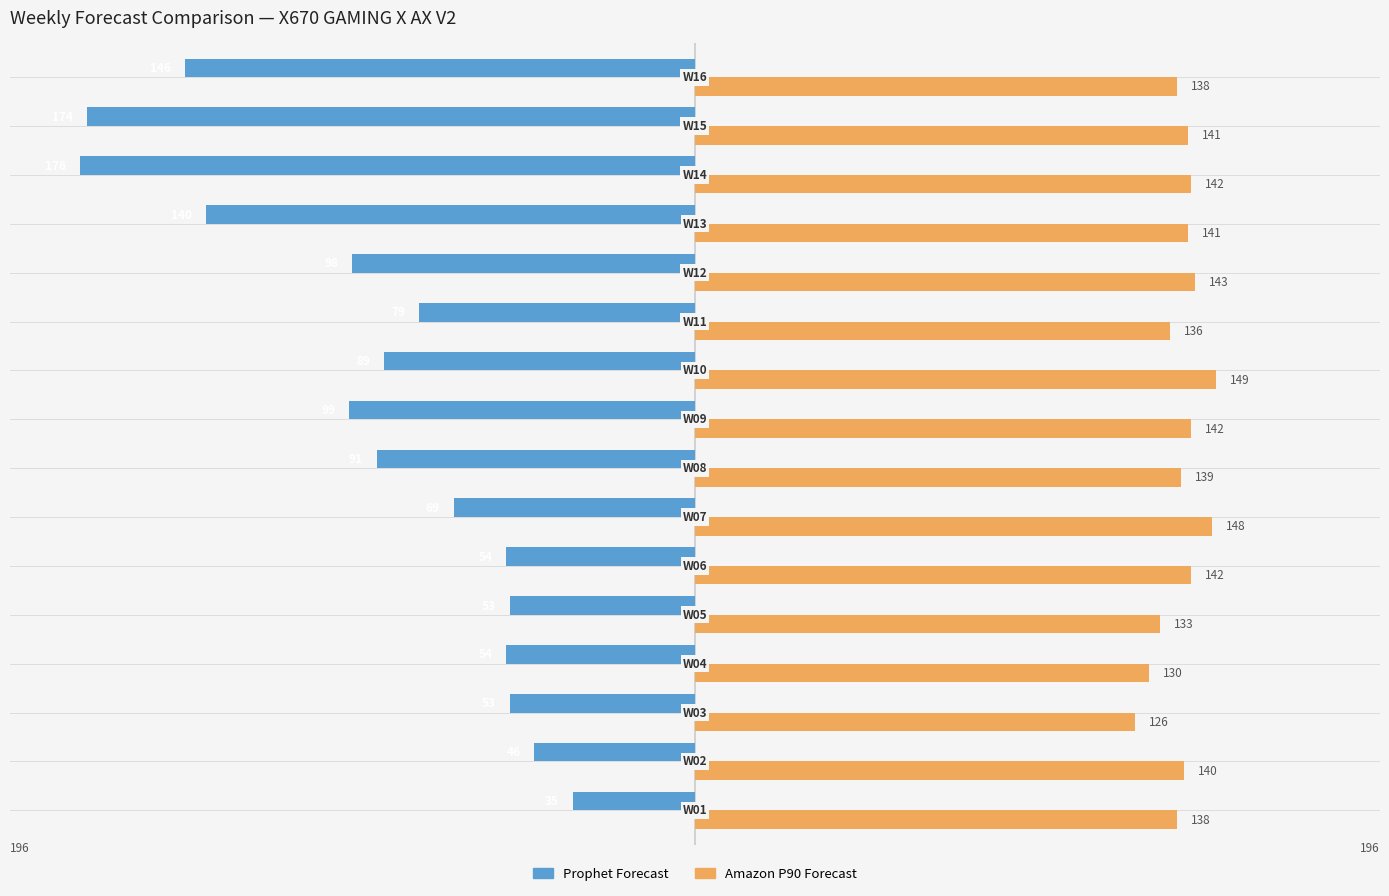

What is the average value of the Amazon P90 Forecast series?

139